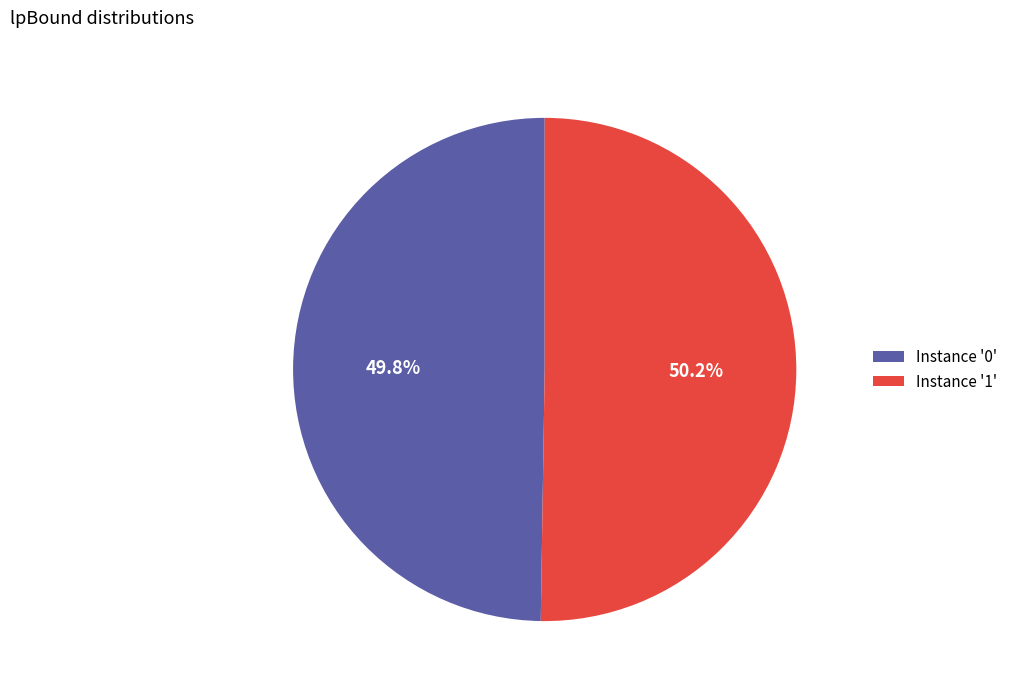

Is there a majority slice in this chart?

Yes